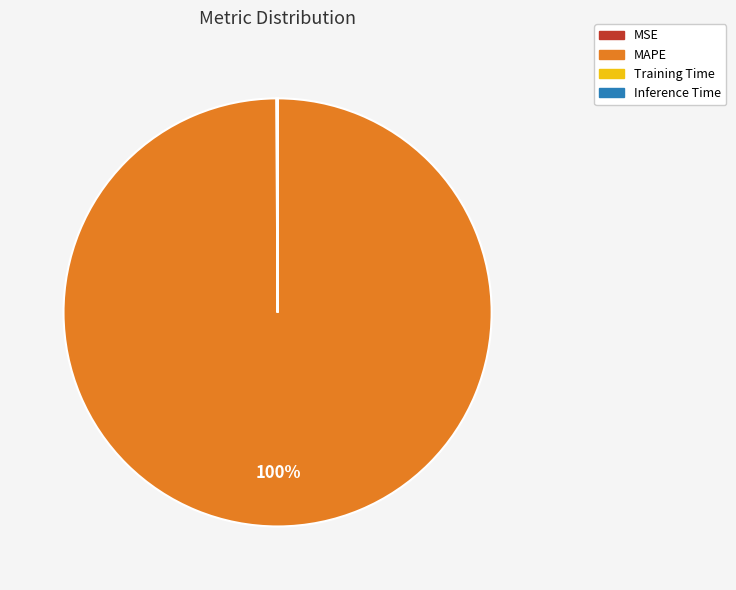

To the nearest percent, what is the difference between the largest and smallest slice percentages?

100%